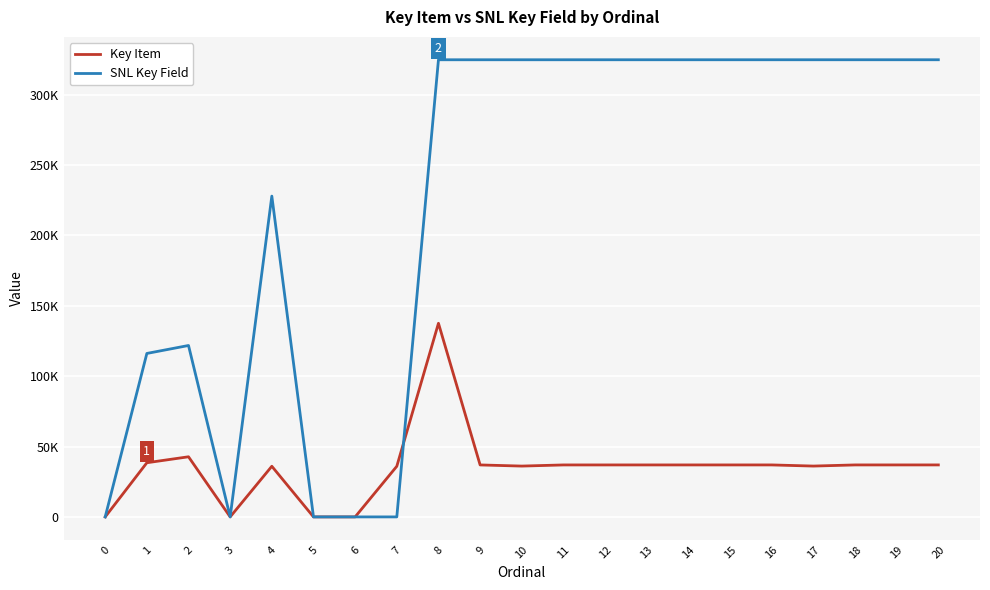

Rank the series at 7 from highest to lowest value.

Key Item, SNL Key Field